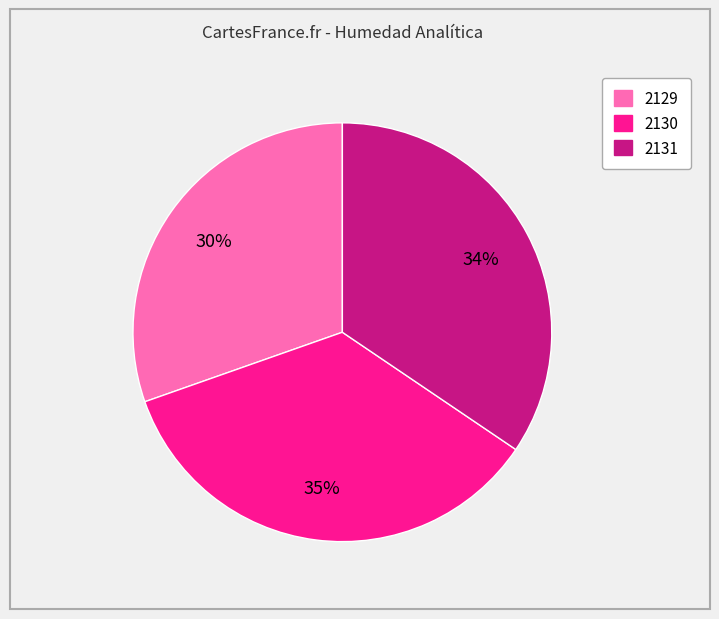

Rank the categories by value from lowest to highest.

2129, 2131, 2130